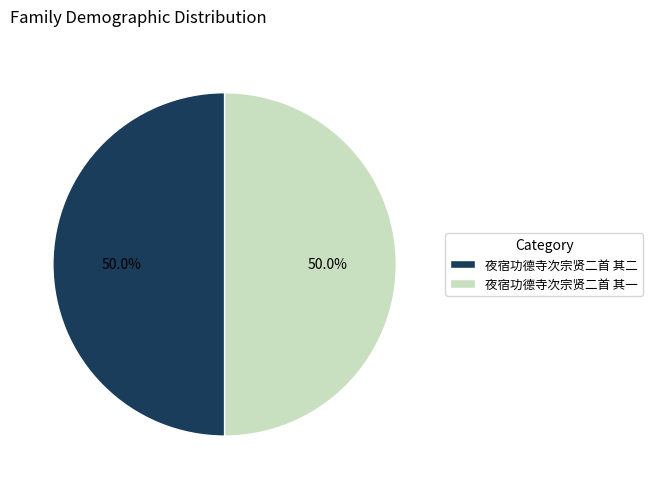

How many segments does this pie chart have?

2